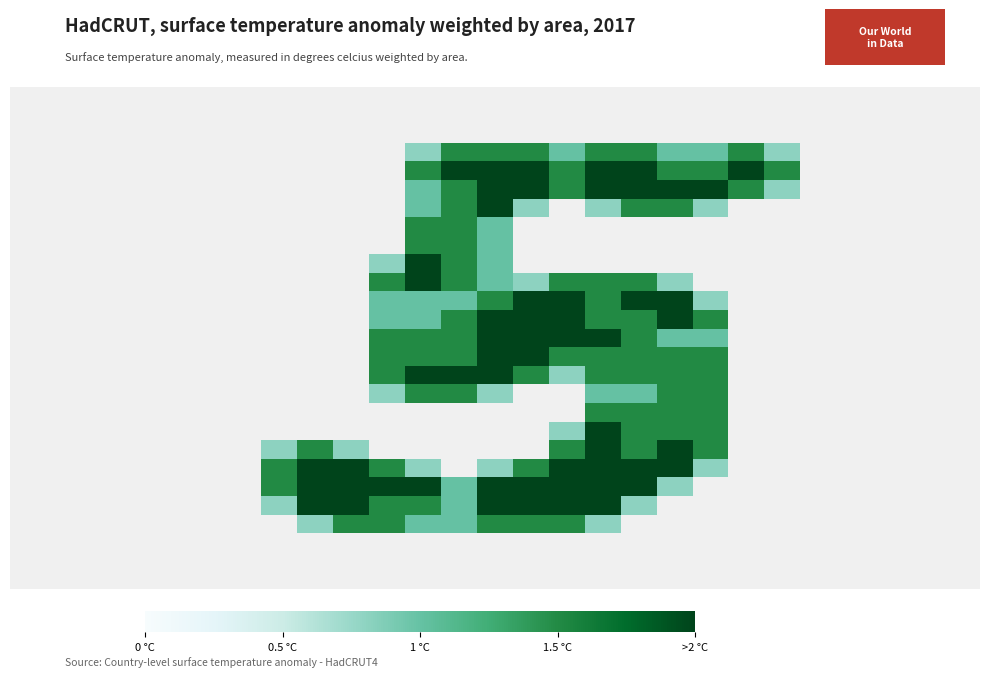

What is the greatest value displayed?

2.0